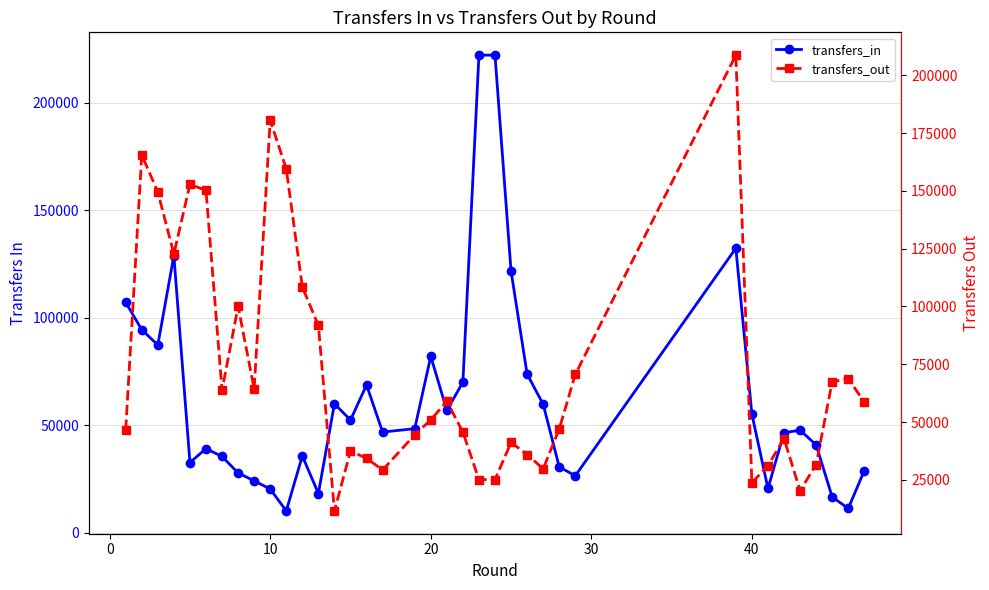

The transfers_in series shows 25203 at 17. True or false?

False